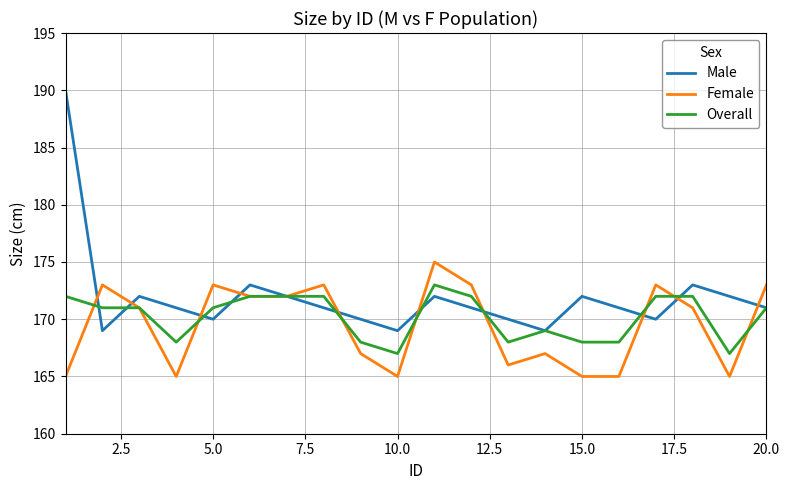

What is the smallest value displayed?

165